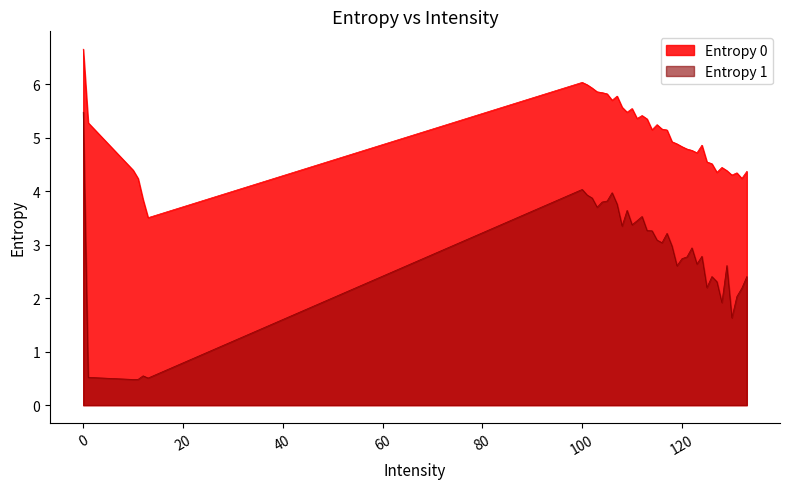

At which category does Entropy 0 reach its first local peak?

100